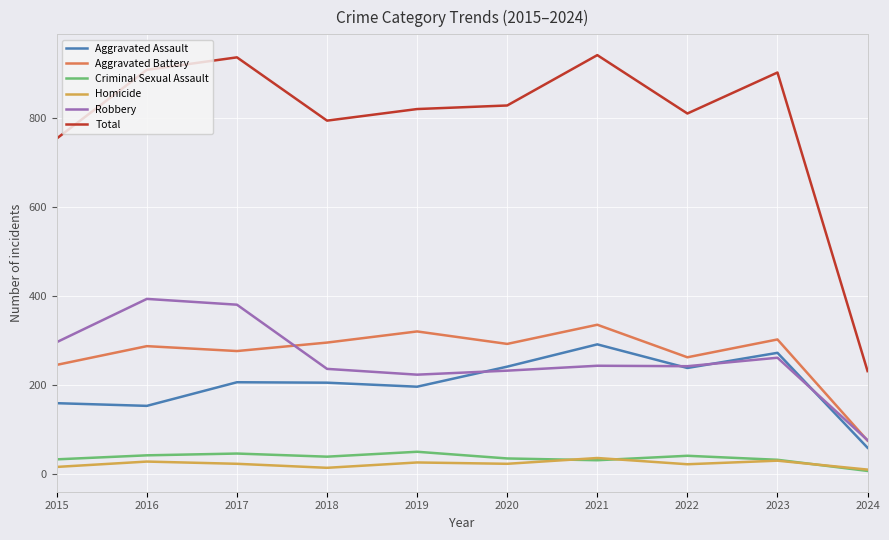

What value does the Homicide series have at 2024?

11